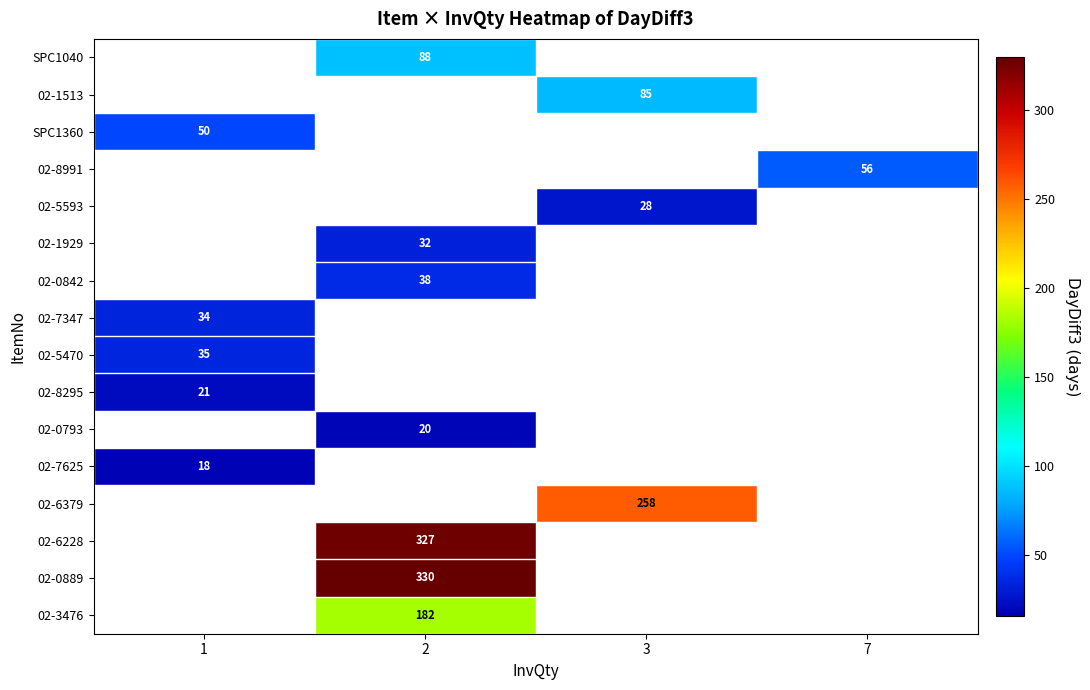

True or false: 02-3476 has a value of 278 at 2.

False